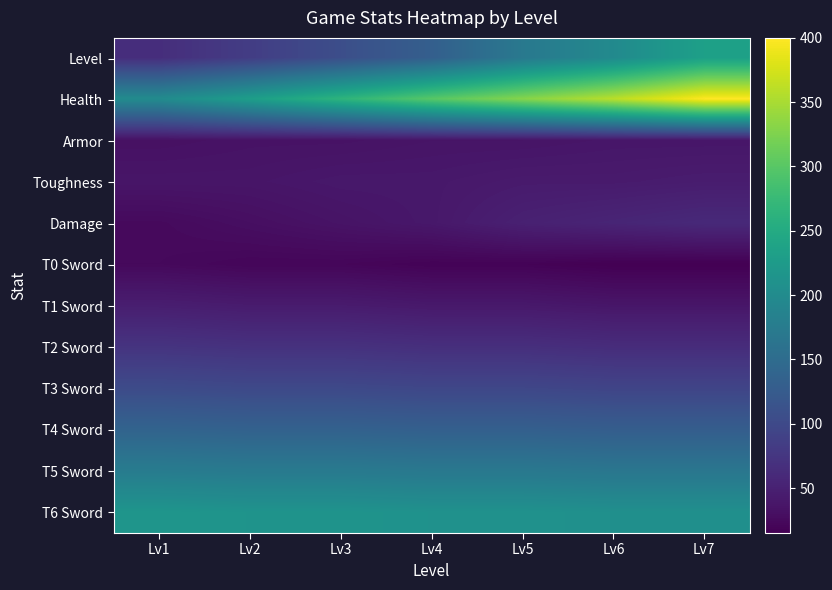

What is the total value across all series at Lv2?

1170.8